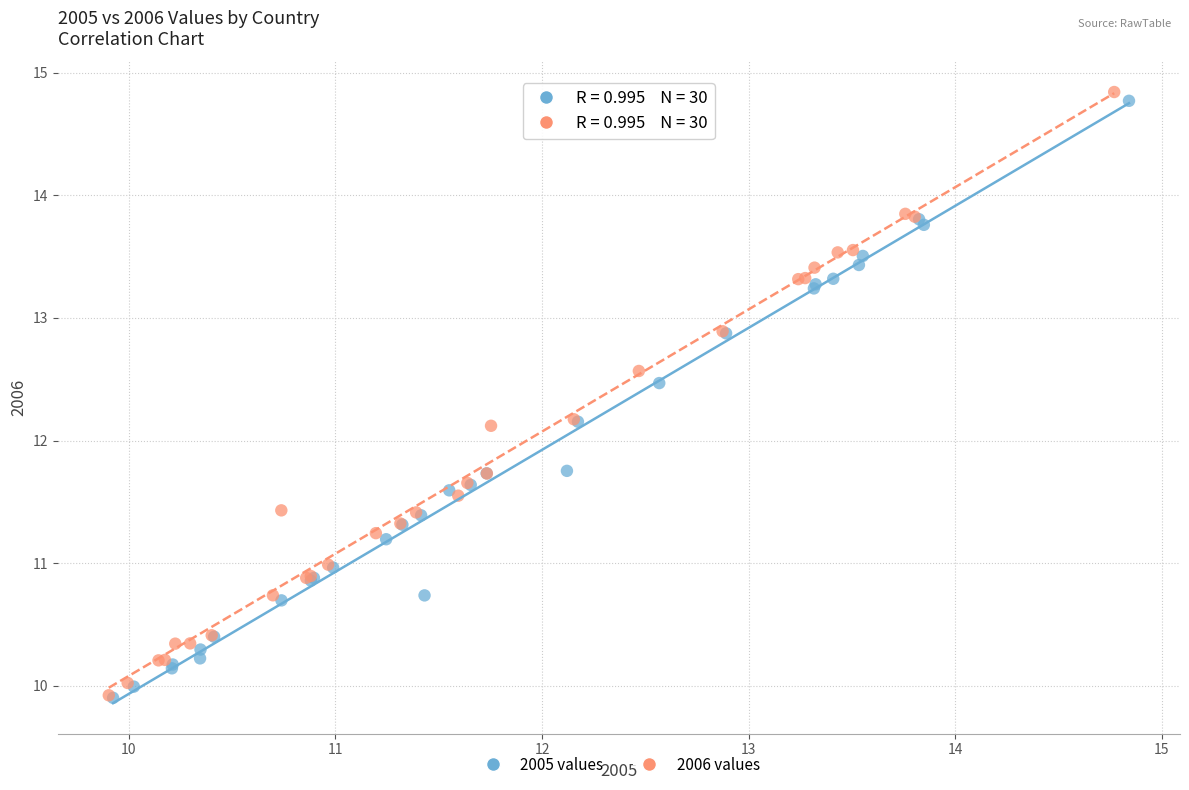

Which series has the widest spread of Y values?

2006 values